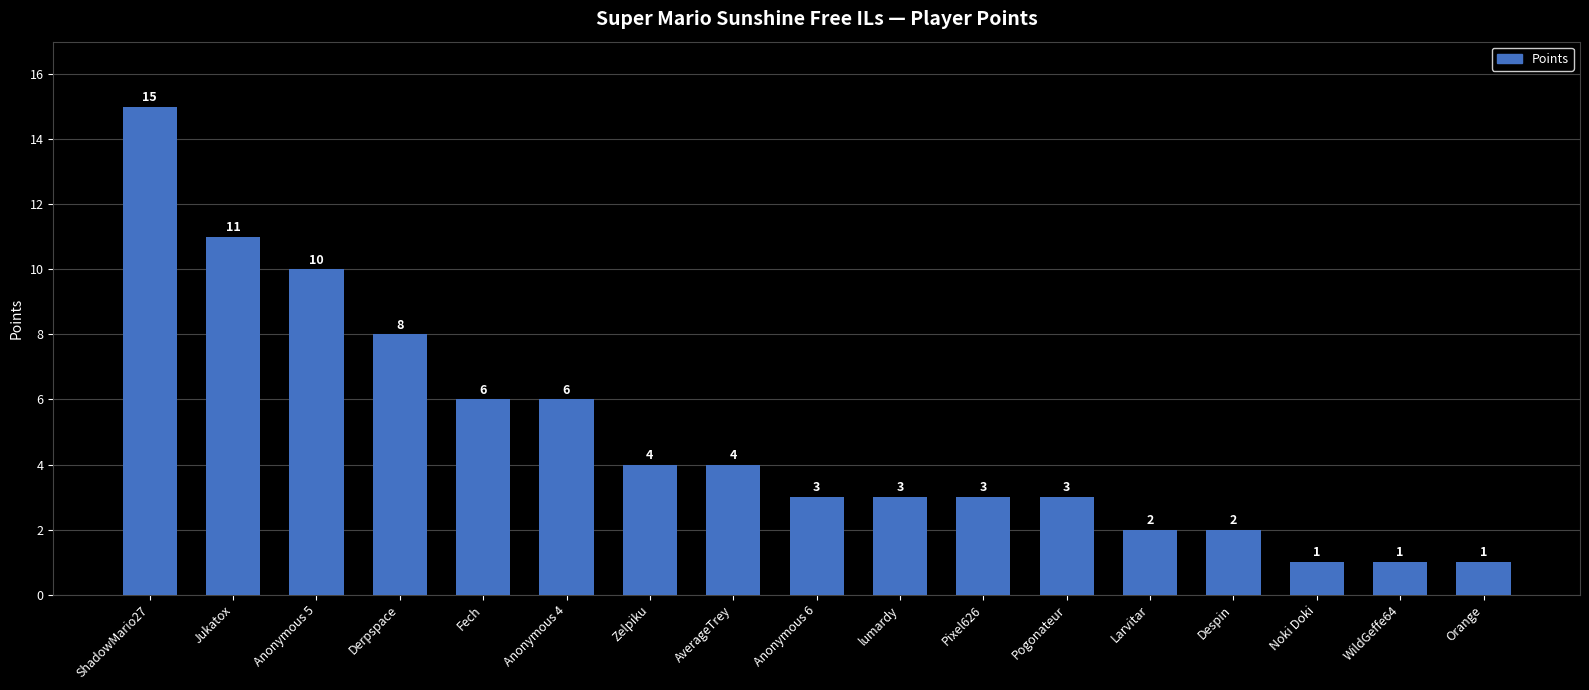

What is the value of the 15th bar from the left?

1